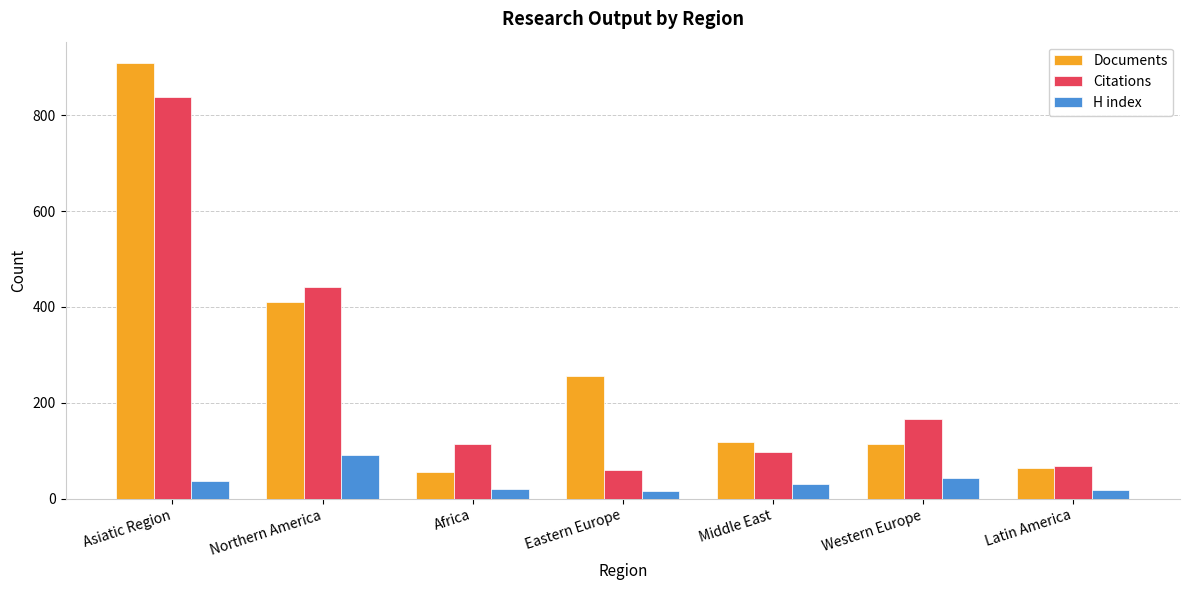

Is the value of H index at Asiatic Region greater than the value of Citations at Northern America?

No